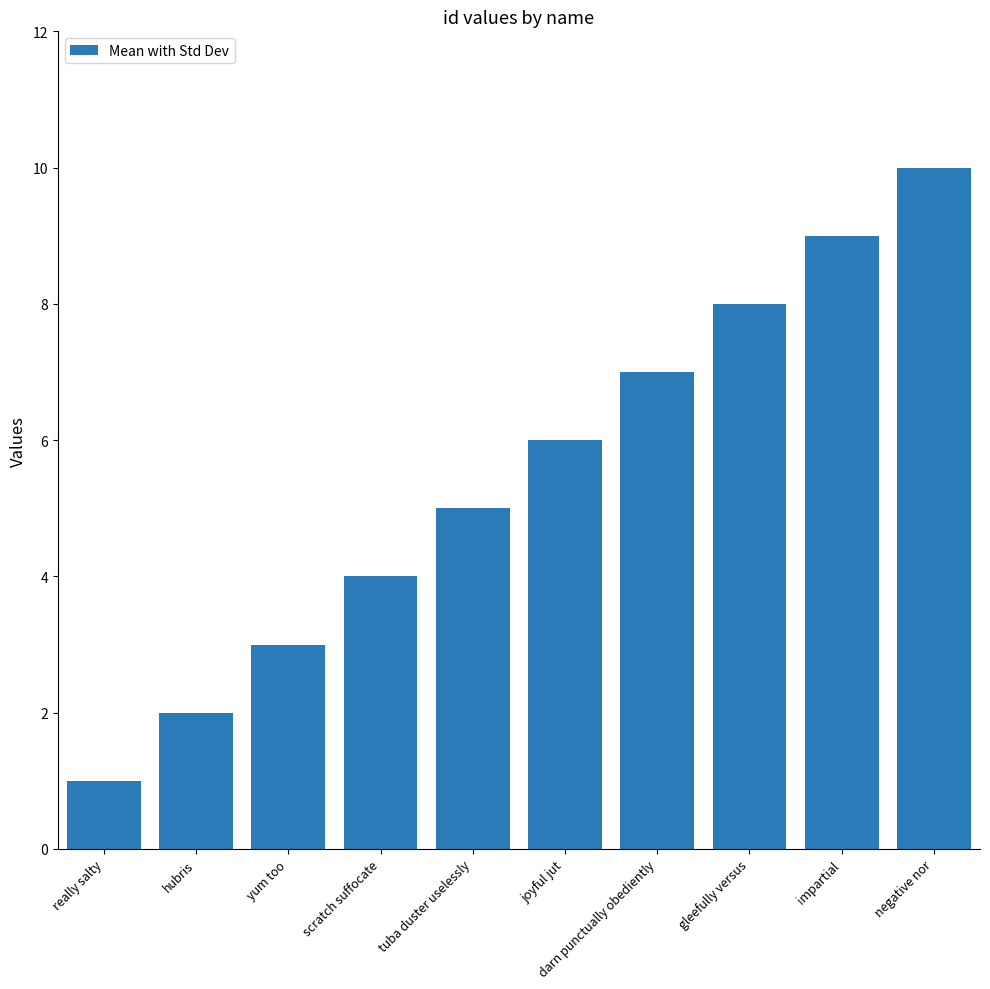

Is it true that the value at gleefully versus is 8?

True